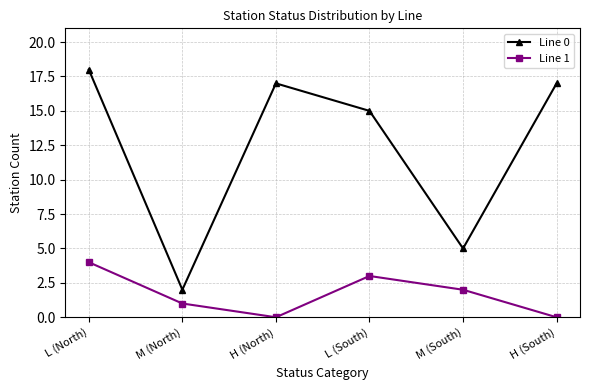

Does the chart display data point markers on the line(s)?

Yes